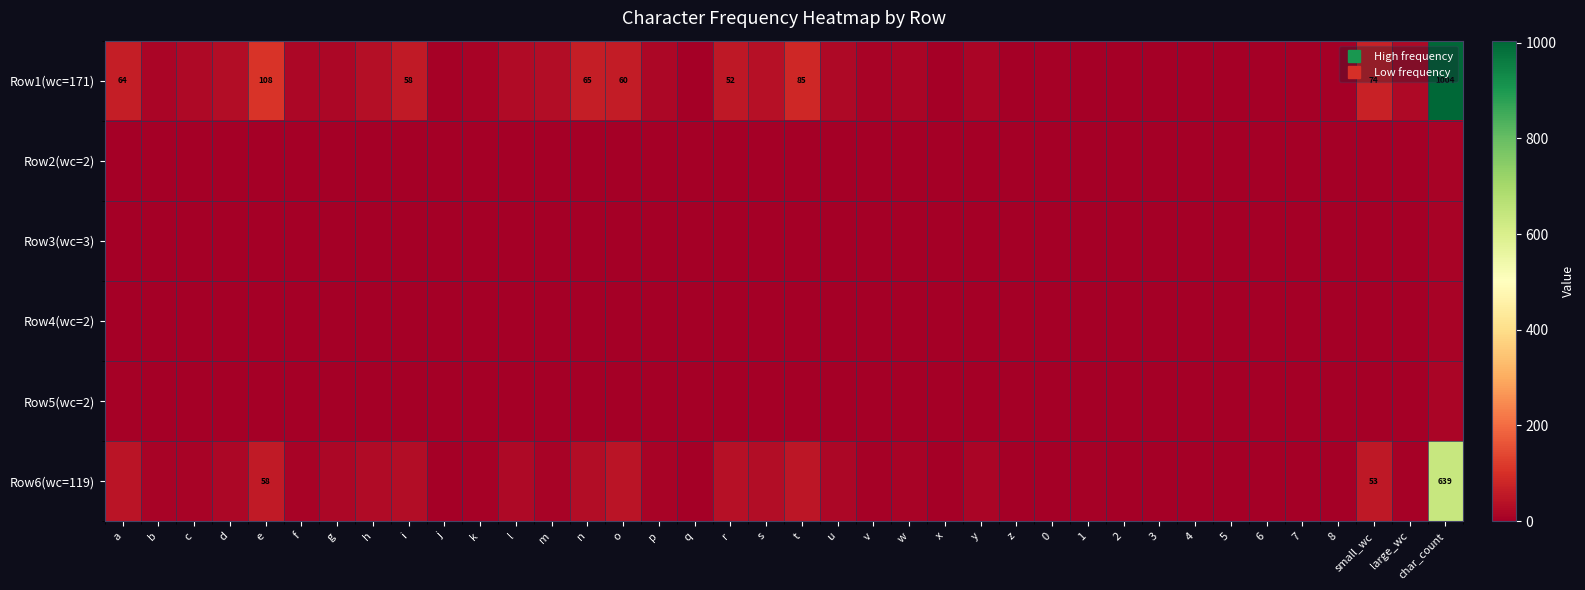

How many data points does each series have?

38